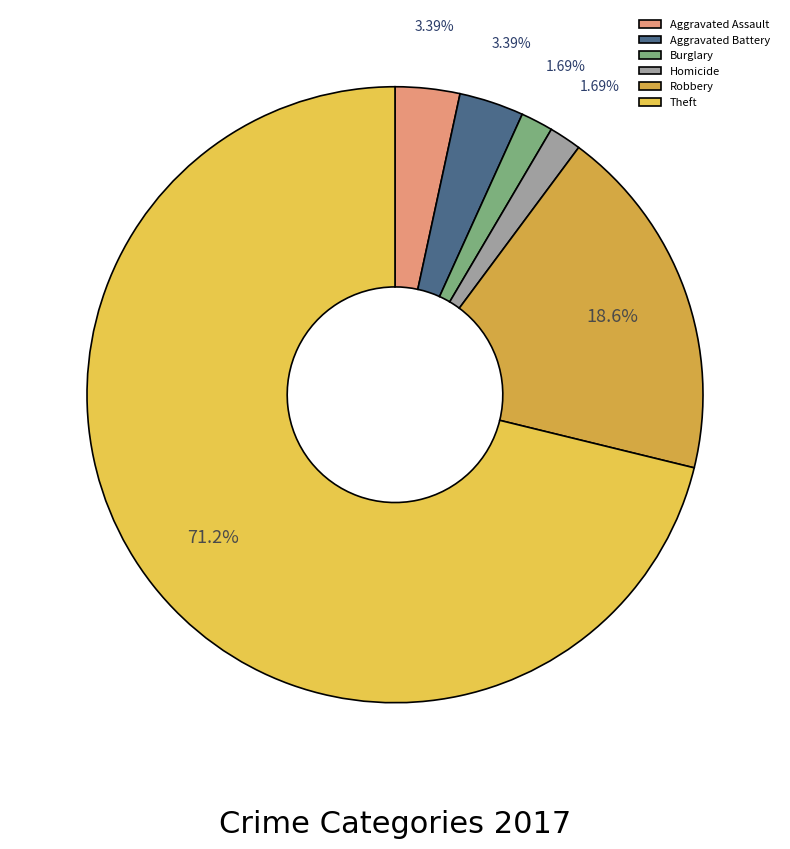

How many segments does this pie chart have?

6